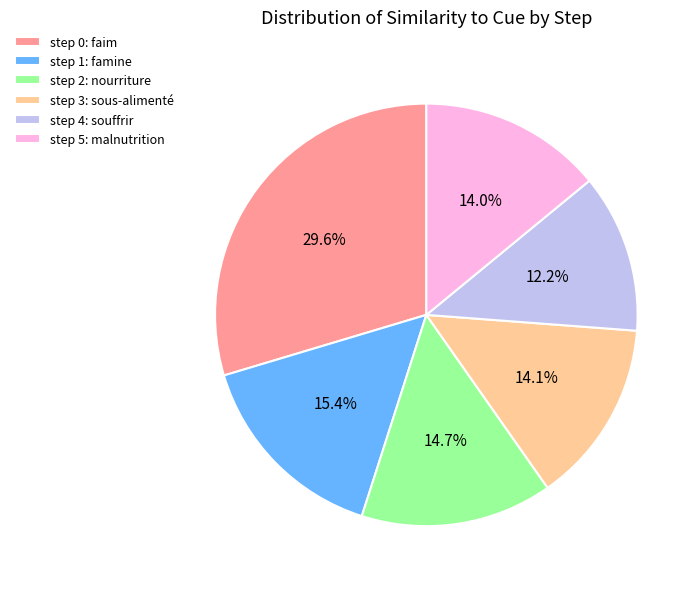

What percentage do step 5: malnutrition and step 2: nourriture together represent?

28.7%